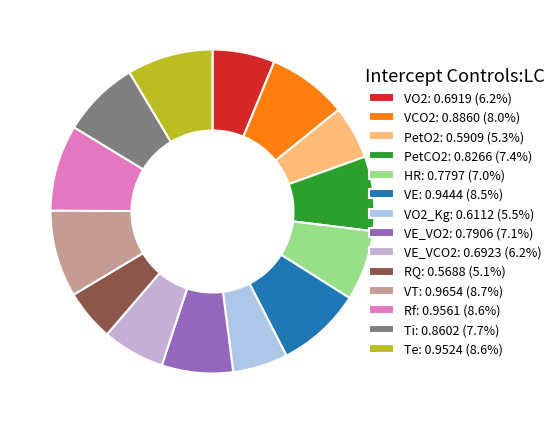

Rank the categories by value from lowest to highest.

RQ, PetO2, VO2_Kg, VO2, VE_VCO2, HR, VE_VO2, PetCO2, Ti, VCO2, VE, Te, Rf, VT